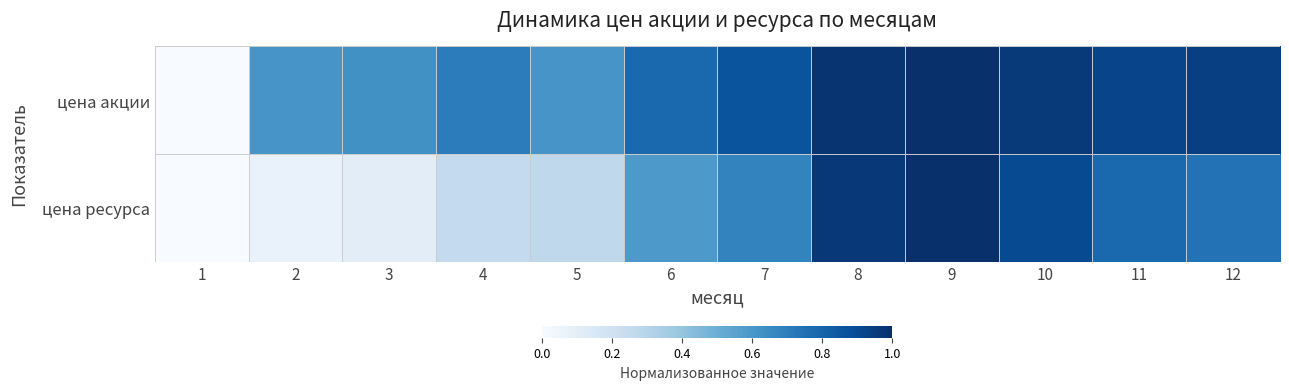

Between 8 and 6, which is larger?

8